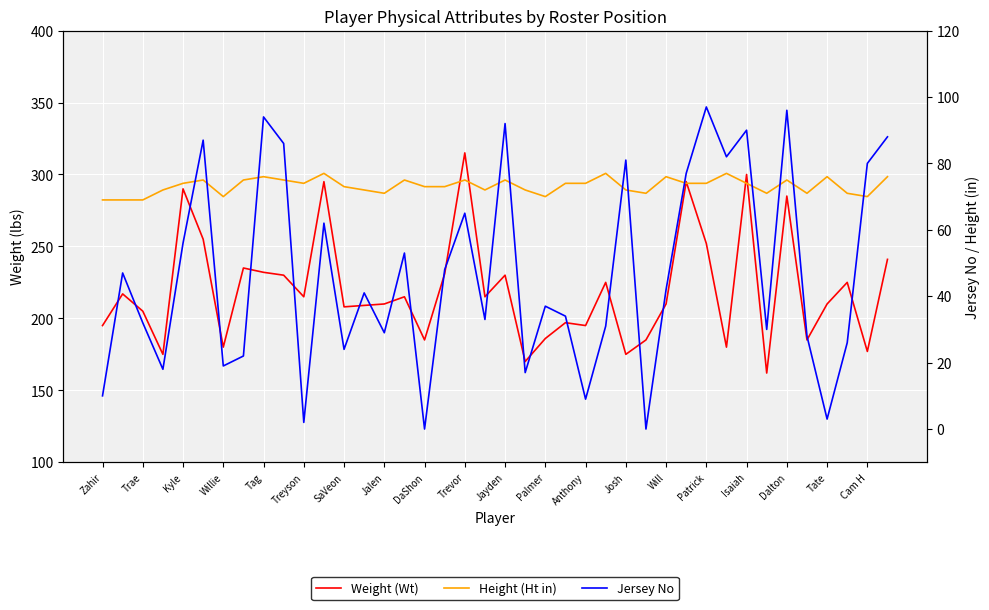

Count the number of data series in this chart.

3